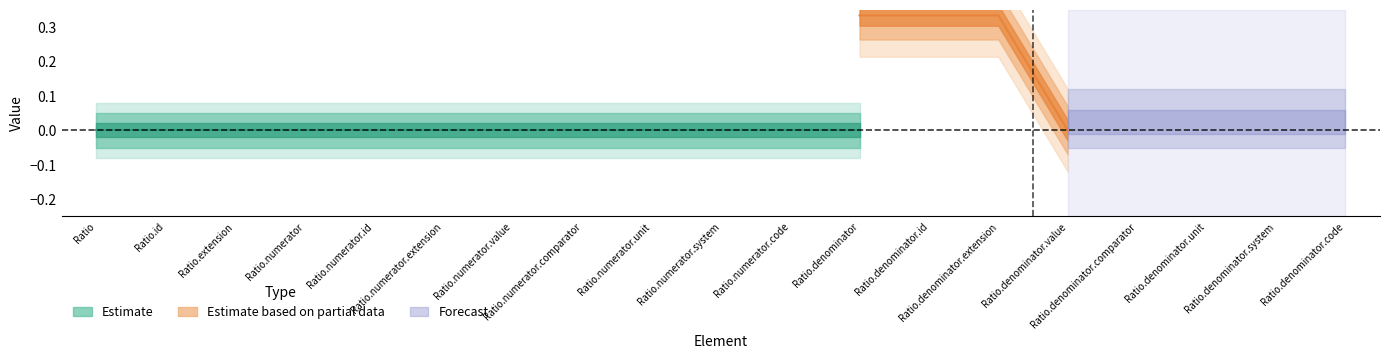

True or false: Base Min and Min cross at least once.

False